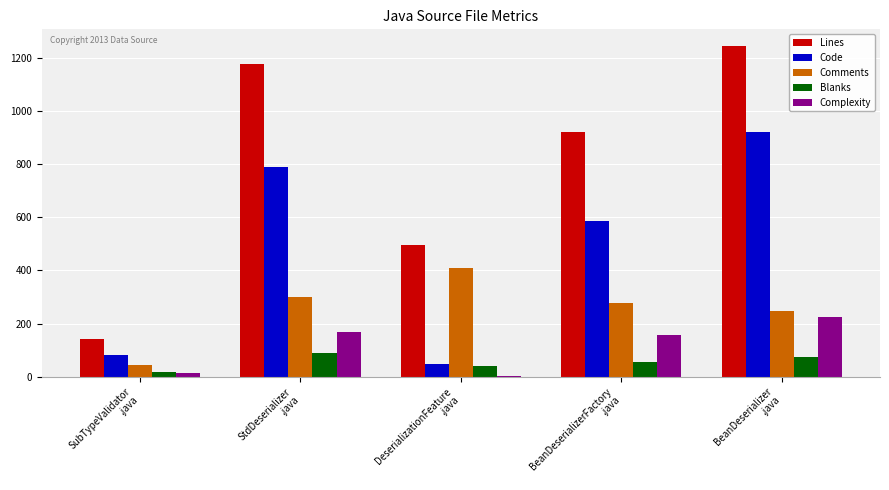

How many data points does each series have?

5